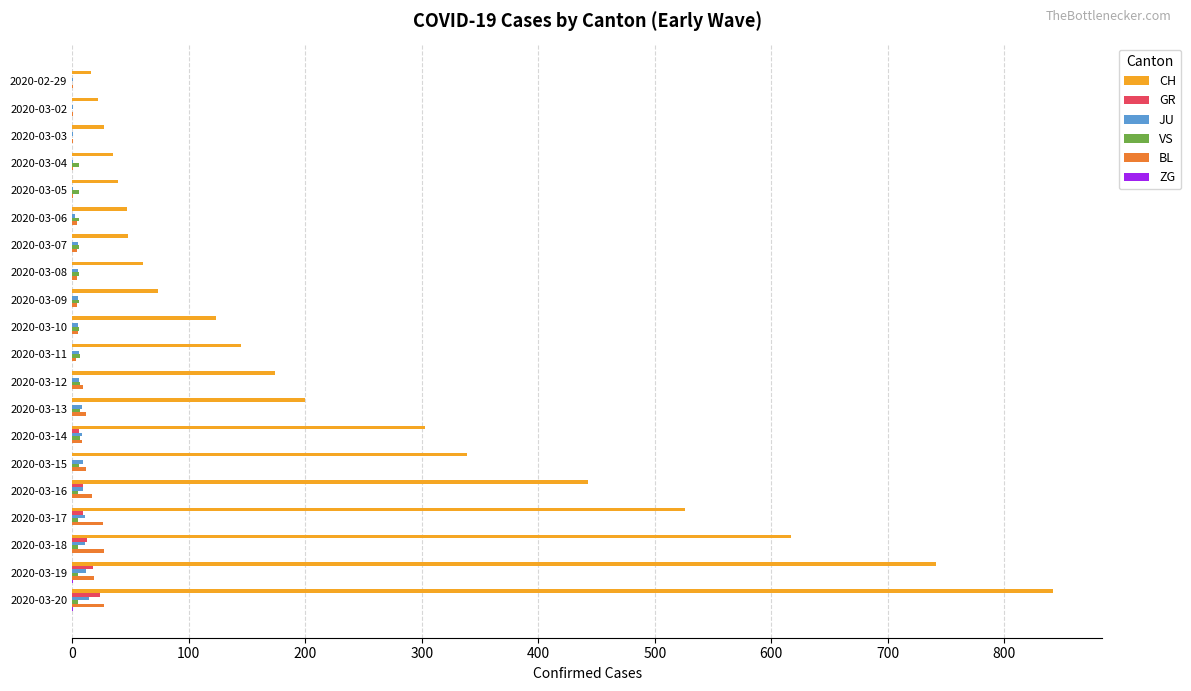

Between 2020-03-02 and 2020-03-17, which series saw the biggest shift?

CH